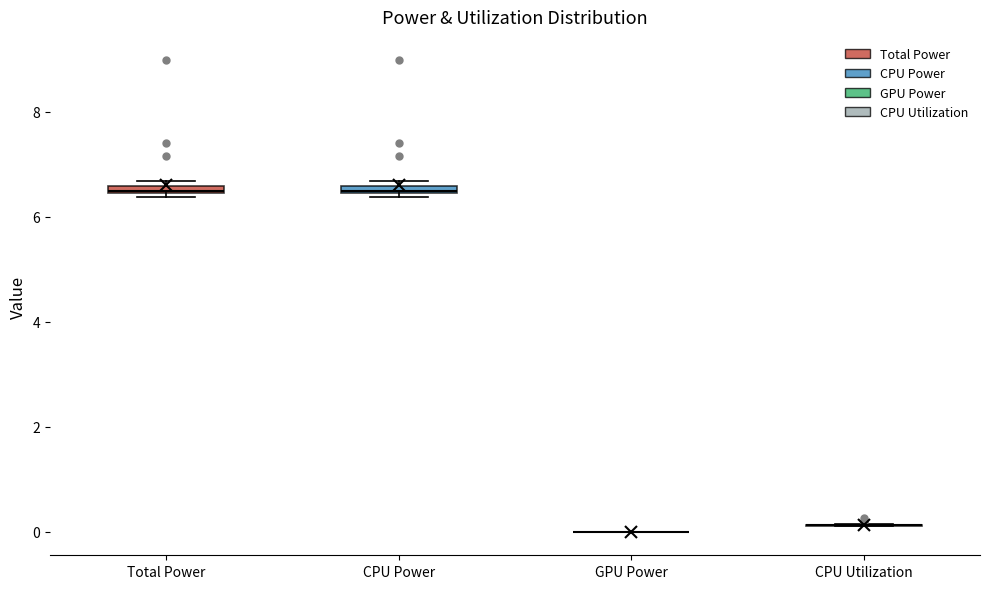

Where is the lower edge of the box for Total Power on the y-axis? The values are not printed on the chart, so give them approximately, as read against the axis.

6.4